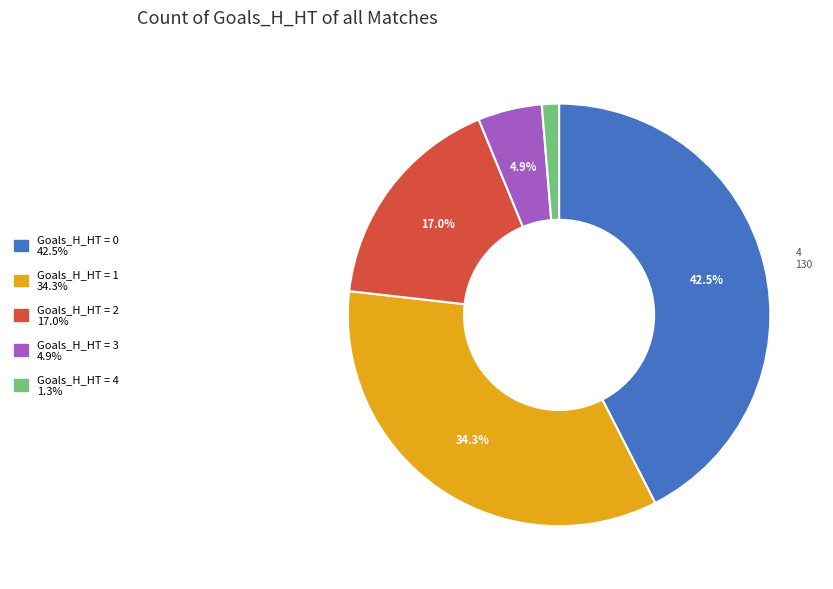

Is there a majority slice in this chart?

No